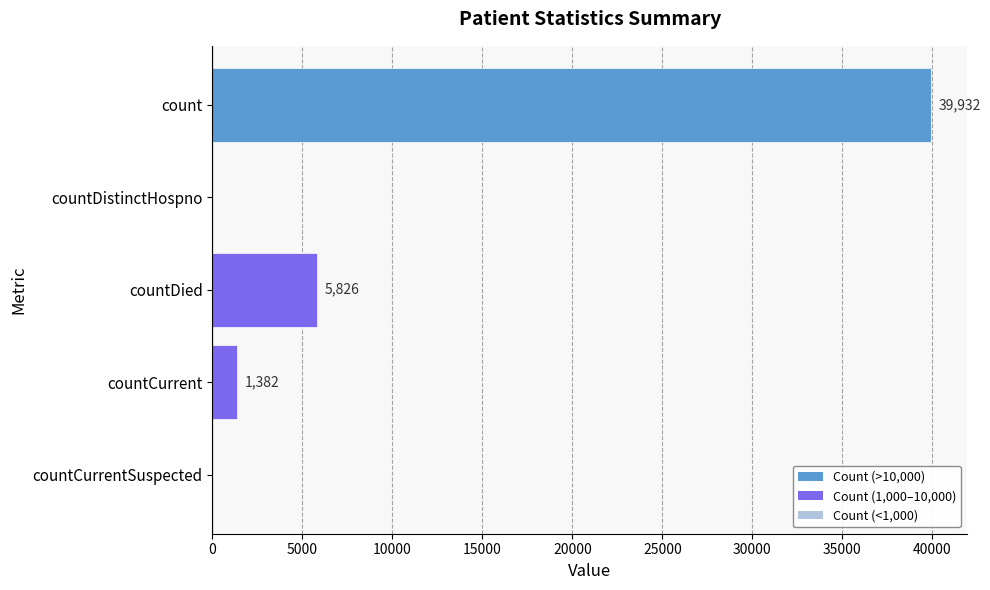

Reading bottom to top, transcribe all the data shown in this chart.

countCurrentSuspected=0	countCurrent=1382	countDied=5826	countDistinctHospno=0	count=39932